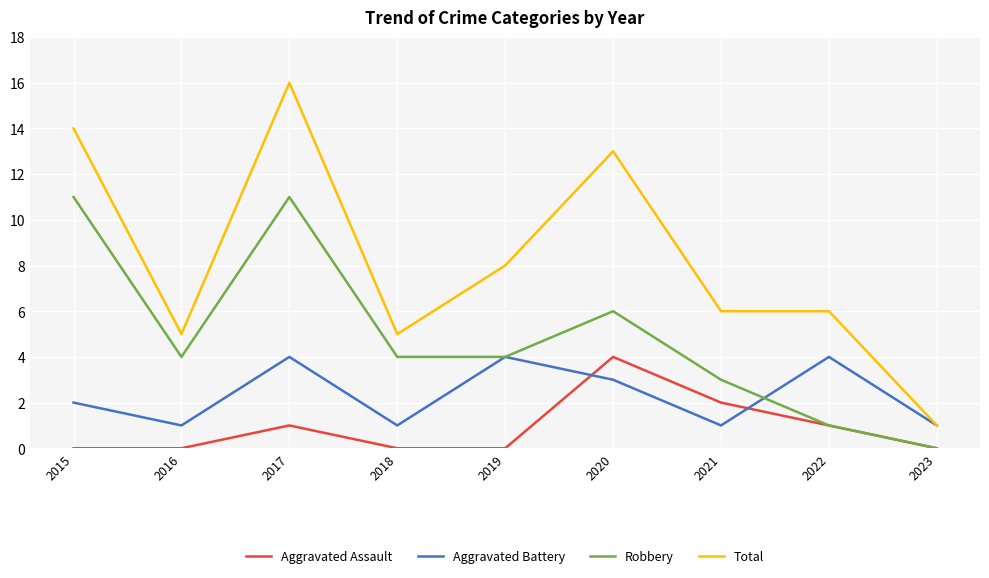

Is it true that Total equals 5 at 2018?

True